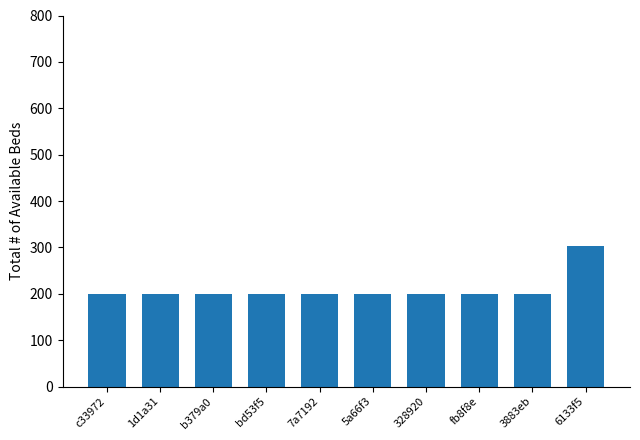

Are the bars grouped side by side (vs. stacked)?

No